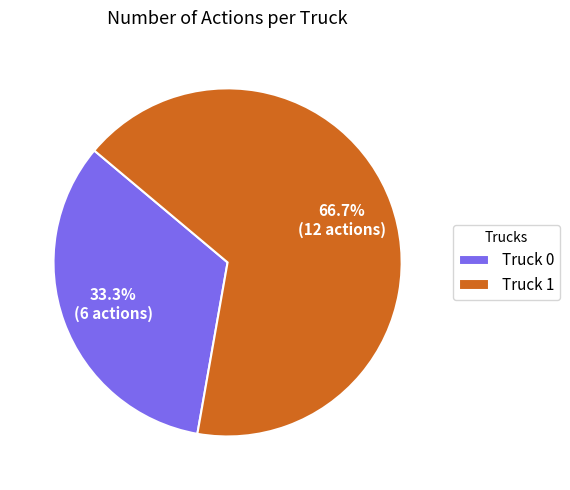

What is the majority slice?

Truck 1